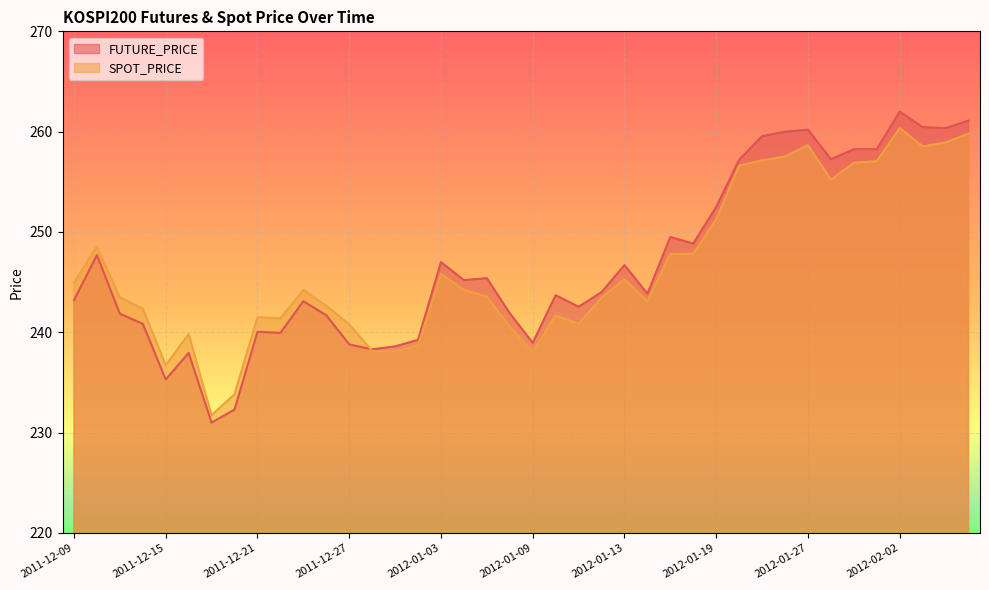

Reading left to right, what are all the values shown in this chart?

FUTURE_PRICE: 2011-12-09=243.2	2011-12-12=247.7	2011-12-13=241.8	2011-12-14=240.8	2011-12-15=235.3	2011-12-16=237.9	2011-12-19=231.0	2011-12-20=232.3	2011-12-21=240.1	2011-12-22=239.9	2011-12-23=243.1	2011-12-26=241.7	2011-12-27=238.8	2011-12-28=238.3	2011-12-29=238.6	2012-01-02=239.2	2012-01-03=247.0	2012-01-04=245.2	2012-01-05=245.4	2012-01-06=241.9	2012-01-09=238.9	2012-01-10=243.7	2012-01-11=242.6	2012-01-12=244.0	2012-01-13=246.7	2012-01-16=243.8	2012-01-17=249.5	2012-01-18=248.8	2012-01-19=252.5	2012-01-20=257.2	2012-01-25=259.6	2012-01-26=260.0	2012-01-27=260.2	2012-01-30=257.2	2012-01-31=258.2	2012-02-01=258.2	2012-02-02=262.0	2012-02-03=260.4	2012-02-06=260.4	2012-02-07=261.1
SPOT_PRICE: 2011-12-09=244.9	2011-12-12=248.6	2011-12-13=243.5	2011-12-14=242.3	2011-12-15=236.7	2011-12-16=239.8	2011-12-19=231.7	2011-12-20=233.8	2011-12-21=241.5	2011-12-22=241.4	2011-12-23=244.2	2011-12-26=242.6	2011-12-27=240.8	2011-12-28=238.2	2011-12-29=238.1	2012-01-02=238.7	2012-01-03=245.8	2012-01-04=244.2	2012-01-05=243.6	2012-01-06=240.6	2012-01-09=238.0	2012-01-10=241.7	2012-01-11=240.8	2012-01-12=243.5	2012-01-13=245.3	2012-01-16=243.1	2012-01-17=247.8	2012-01-18=247.8	2012-01-19=251.3	2012-01-20=256.6	2012-01-25=257.1	2012-01-26=257.5	2012-01-27=258.6	2012-01-30=255.2	2012-01-31=256.9	2012-02-01=257.1	2012-02-02=260.4	2012-02-03=258.5	2012-02-06=258.9	2012-02-07=259.8